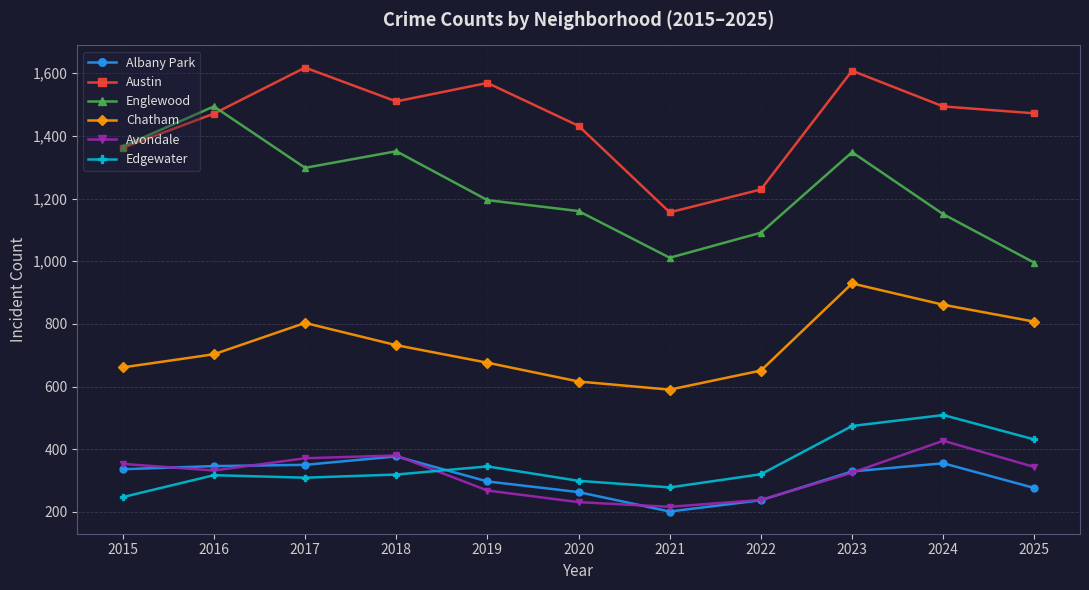

Is this an area chart (filled region under the line)?

No